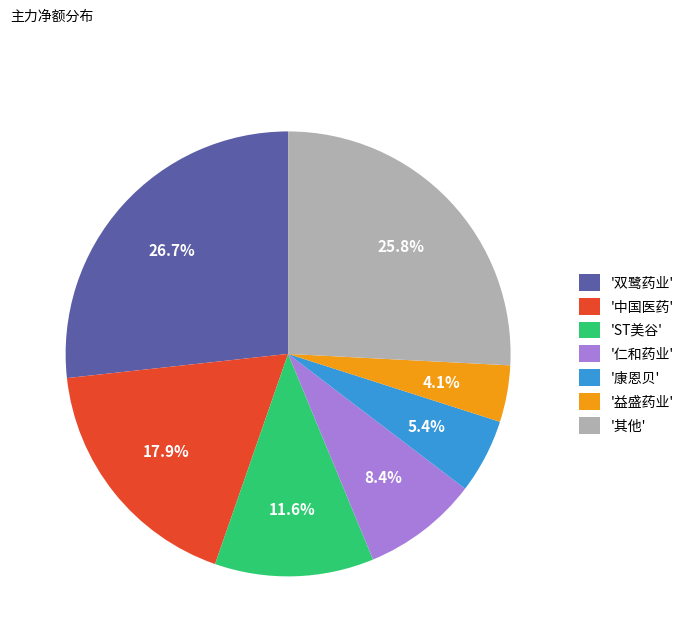

To the nearest percent, what is the average slice percentage?

14%